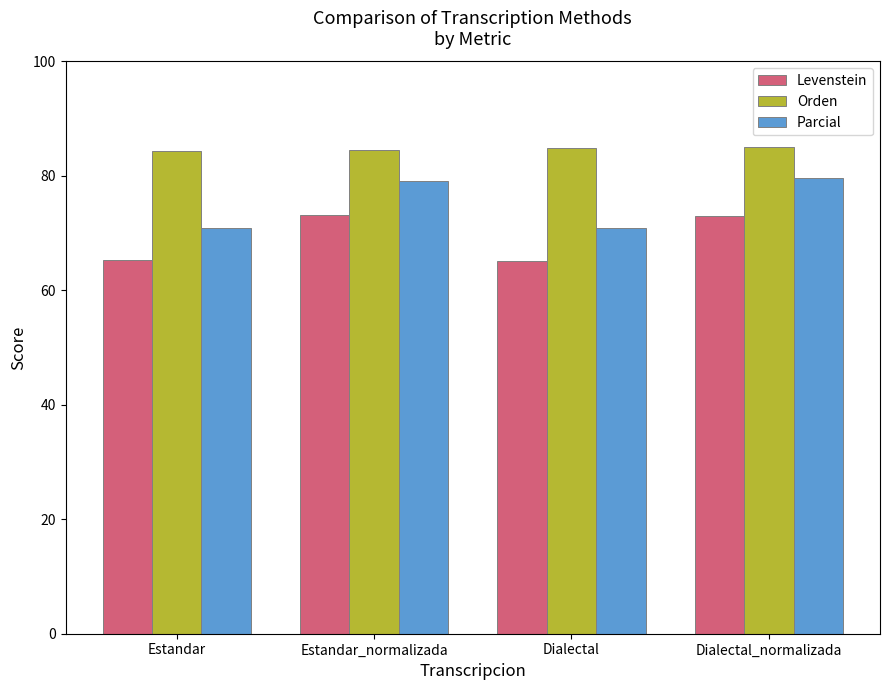

What is the difference between the highest and lowest values at Dialectal?

19.7